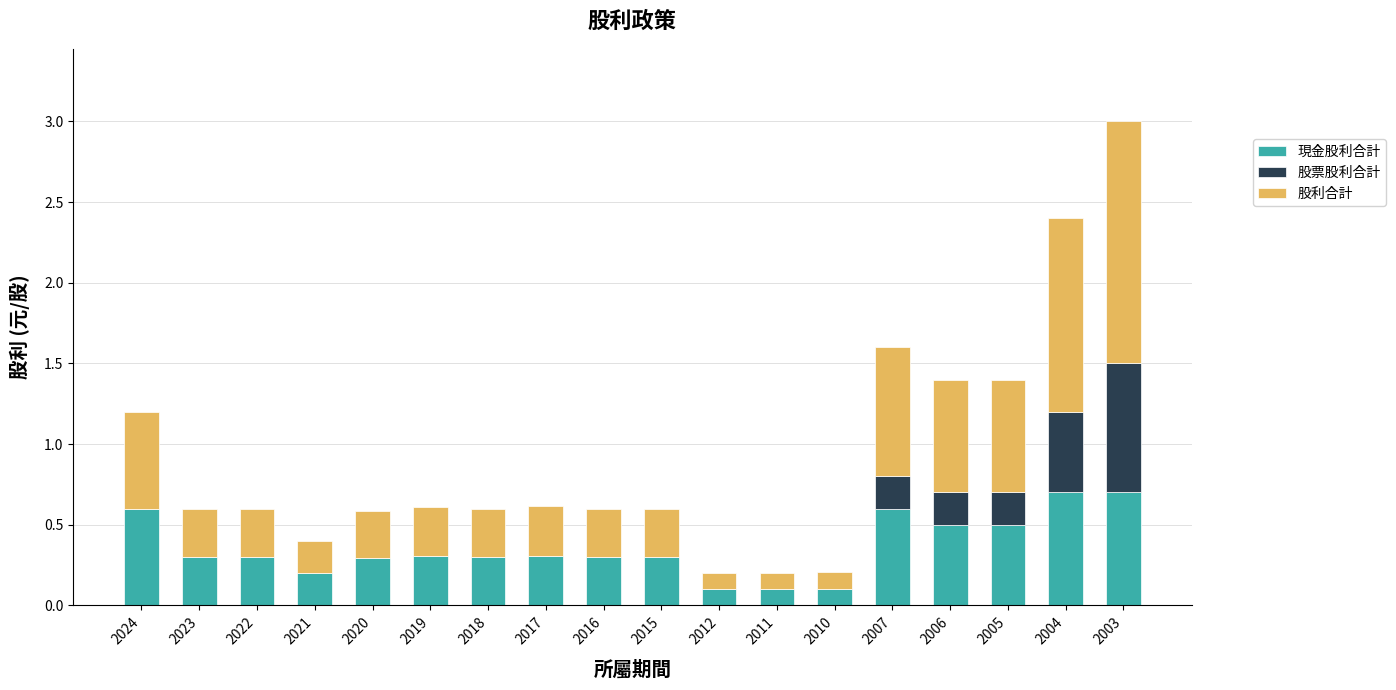

At which category is the sum across all series the highest?

2003